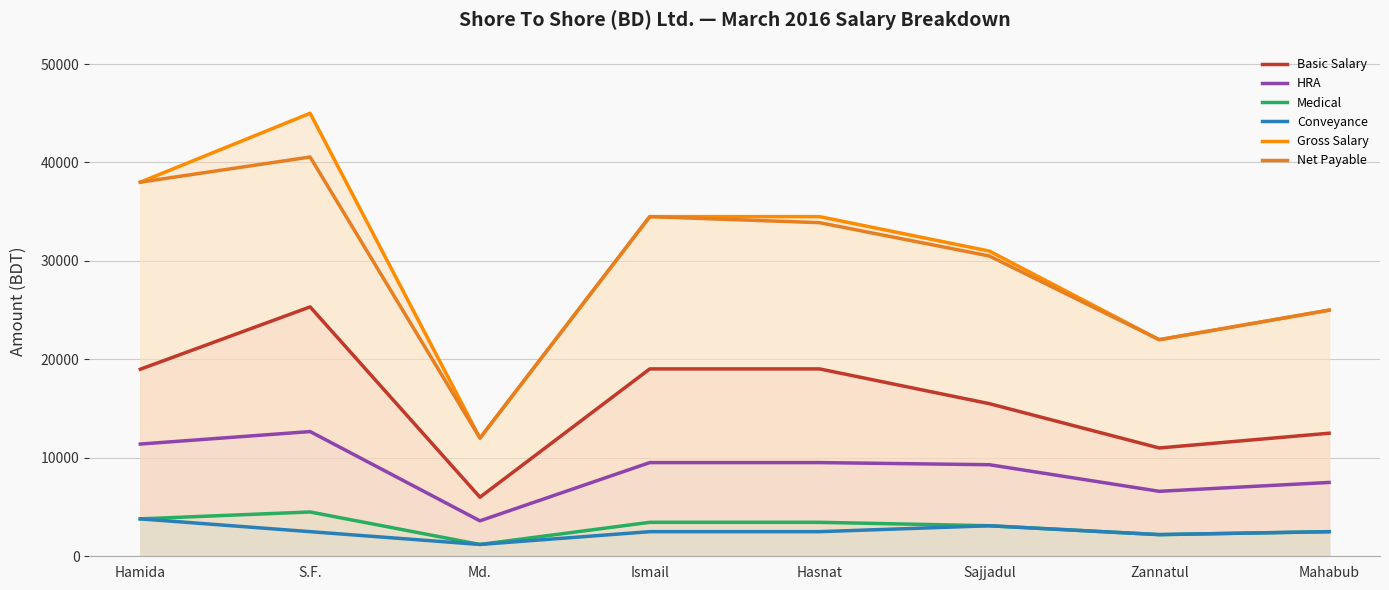

Rank the categories by Net Payable value from highest to lowest.

S.F., Hamida, Ismail, Hasnat, Sajjadul, Mahabub, Zannatul, Md.